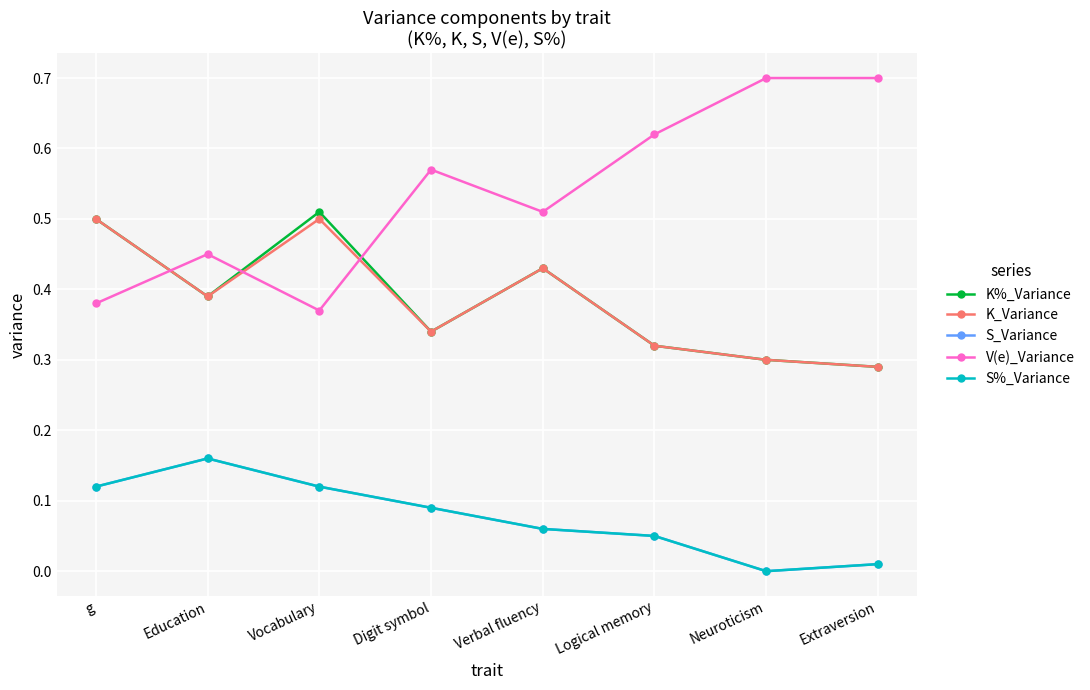

Reading left to right, transcribe all the data shown in this chart.

K%_Variance: 0.5	0.4	0.5	0.3	0.4	0.3	0.3	0.3
K_Variance: 0.5	0.4	0.5	0.3	0.4	0.3	0.3	0.3
S_Variance: 0.1	0.2	0.1	0.1	0.1	0.1	0.0	0.0
V(e)_Variance: 0.4	0.5	0.4	0.6	0.5	0.6	0.7	0.7
S%_Variance: 0.1	0.2	0.1	0.1	0.1	0.1	0.0	0.0